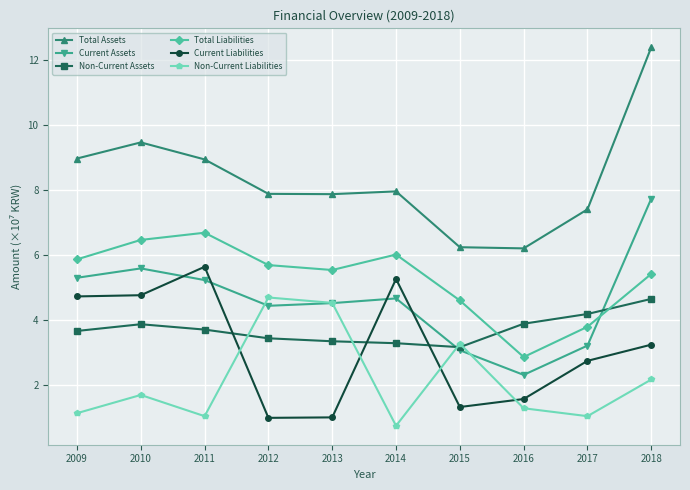

What is the difference between the second highest and second lowest values in the Non-Current Liabilities series?

3.5